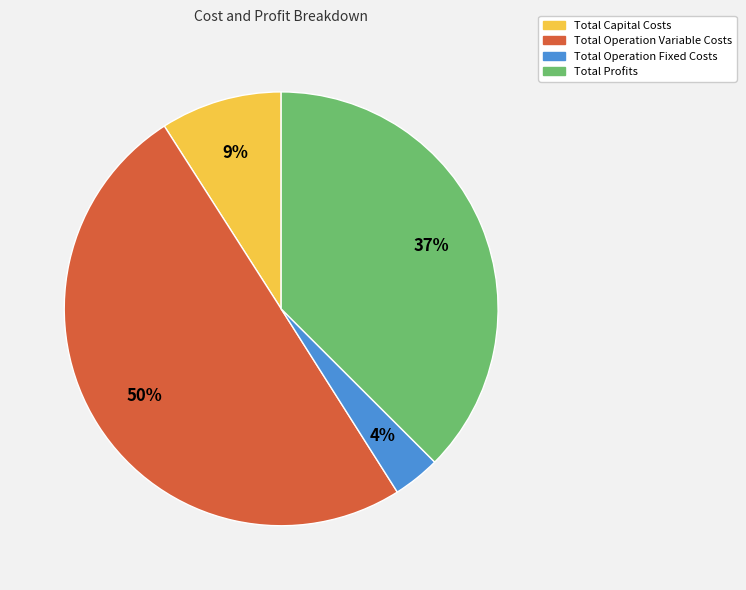

Approximately how many times larger is the value at Total Capital Costs compared to Total Operation Variable Costs?

0.2